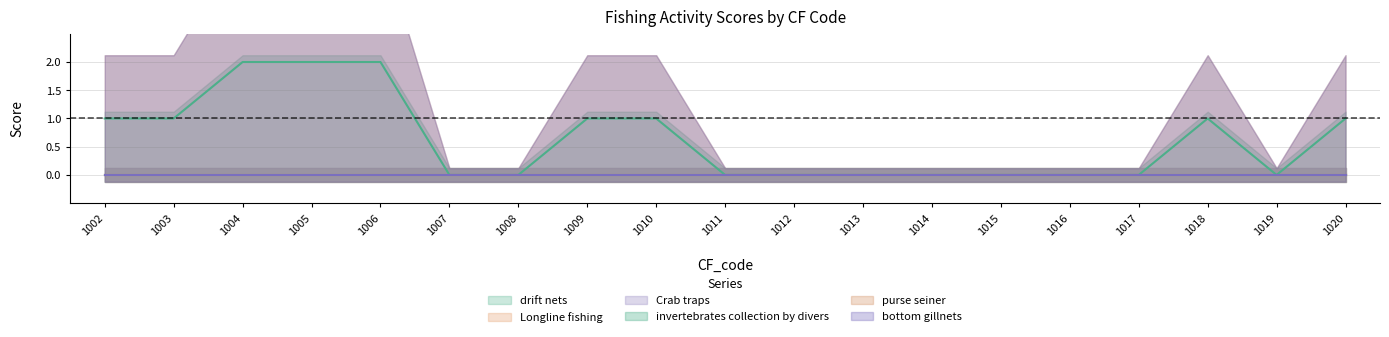

True or false: bottom gillnets has more than 2 interior local peaks.

False